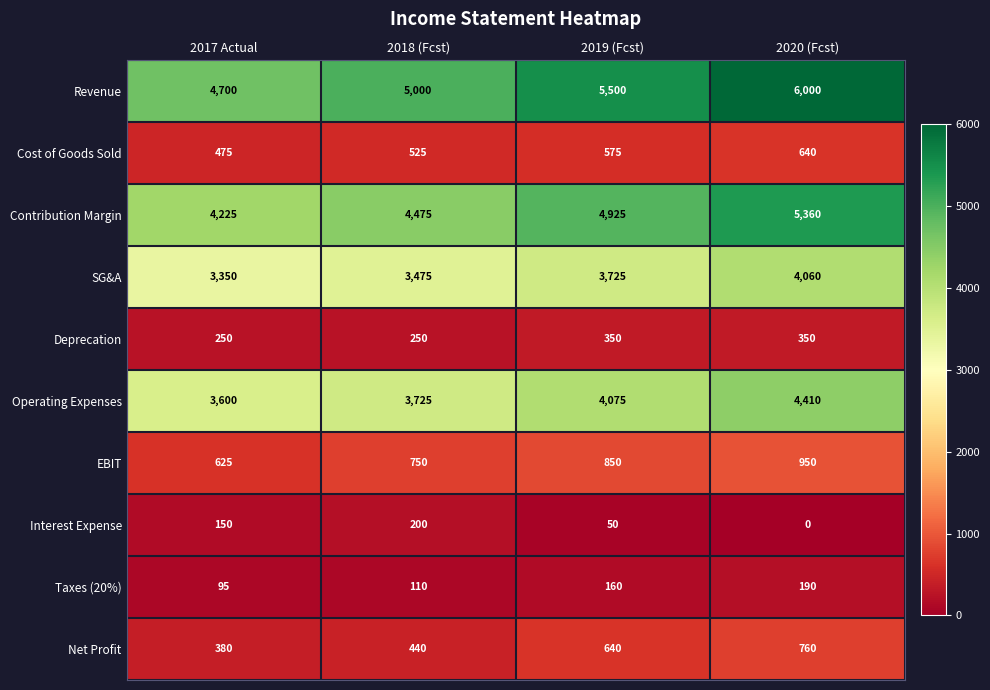

List the series in order of their peak value, lowest first.

Taxes (20%), Interest Expense, Deprecation, Cost of Goods Sold, Net Profit, EBIT, SG&A, Operating Expenses, Contribution Margin, Revenue